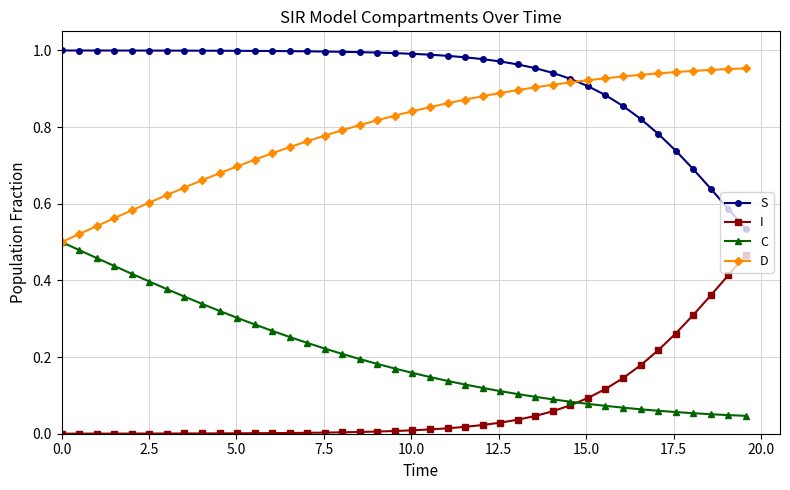

Does the chart display data point markers on the line(s)?

Yes